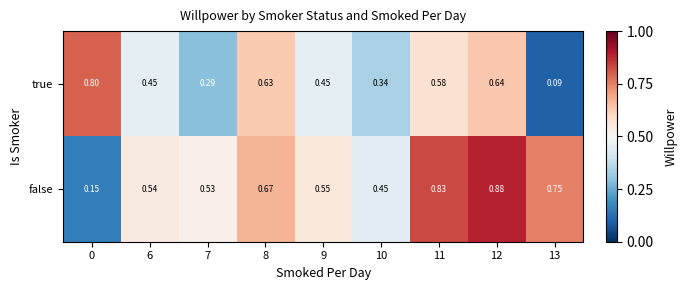

Which series has the largest total across all categories?

false